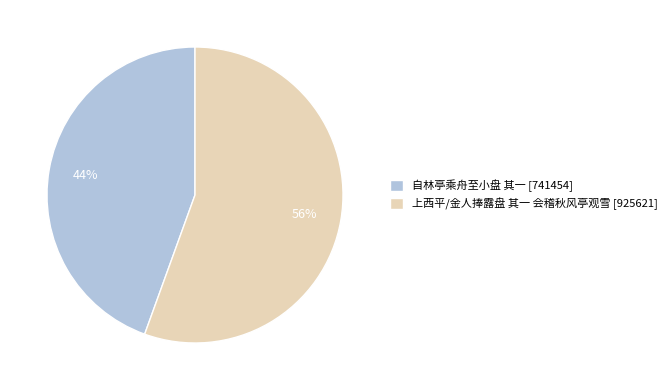

How many segments does this pie chart have?

2